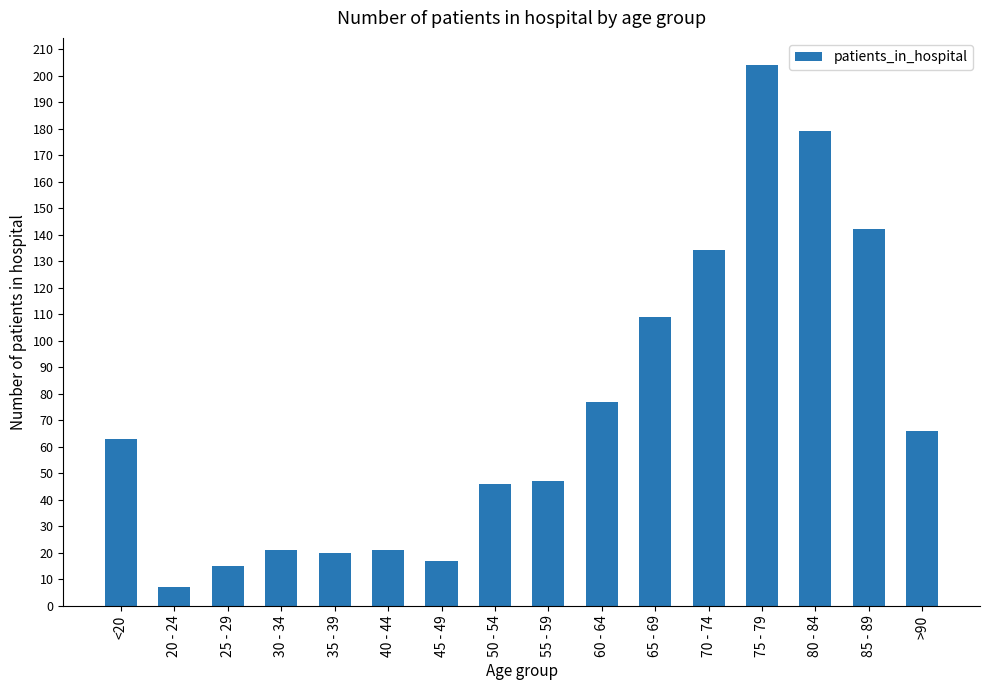

What is the minimum value shown in the chart?

7